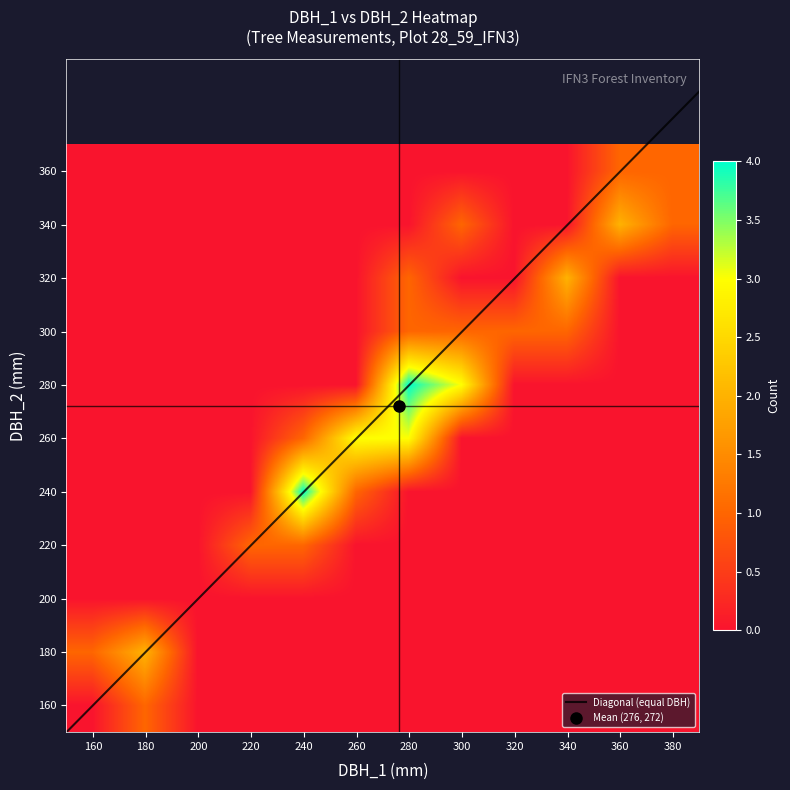

What is the lowest value of the Diagonal (equal DBH) series?

150.0